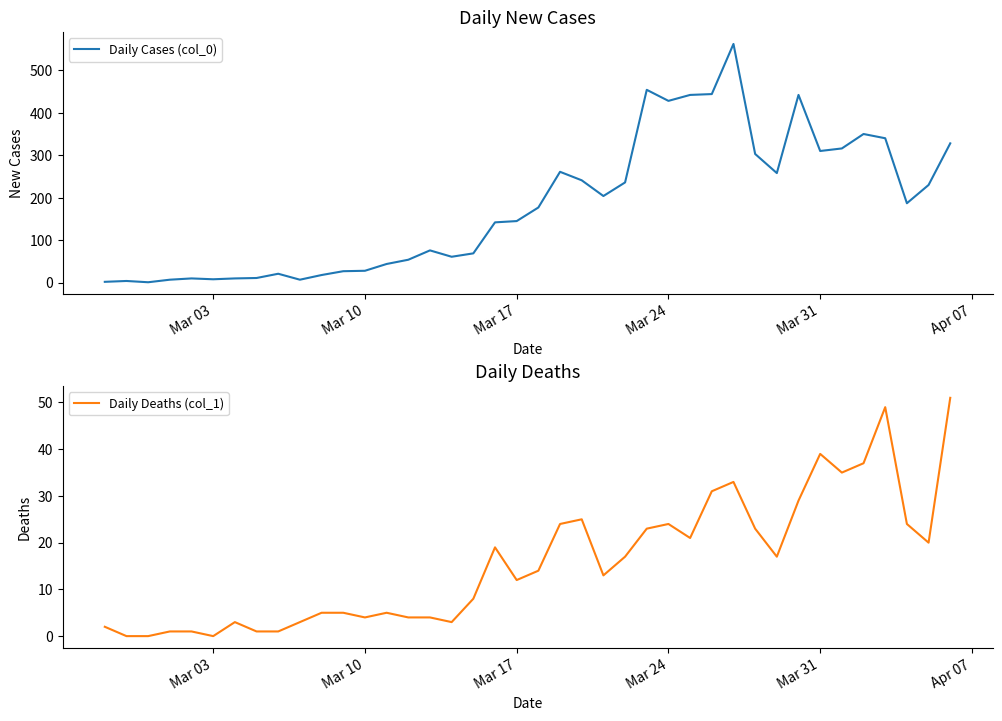

True or false: Daily Deaths (col_1) and Daily Cases (col_0) cross at least once.

False